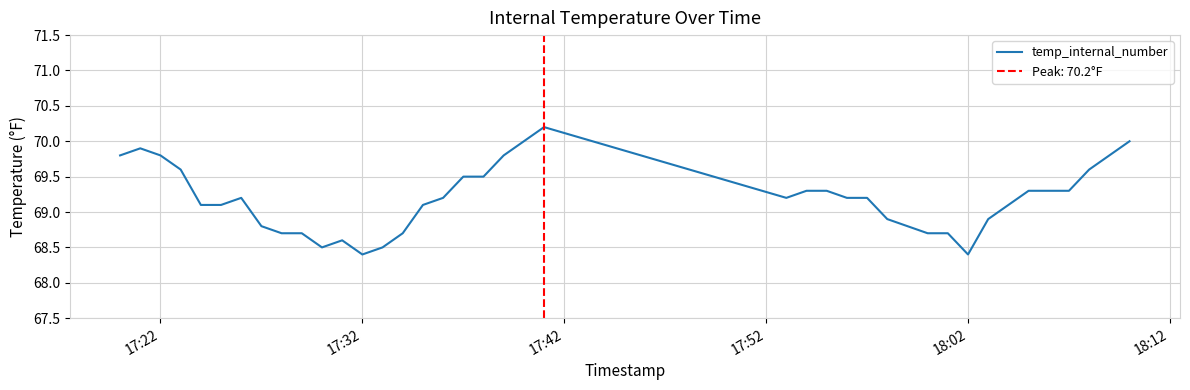

What is the minimum value for temp_internal_number?

68.4